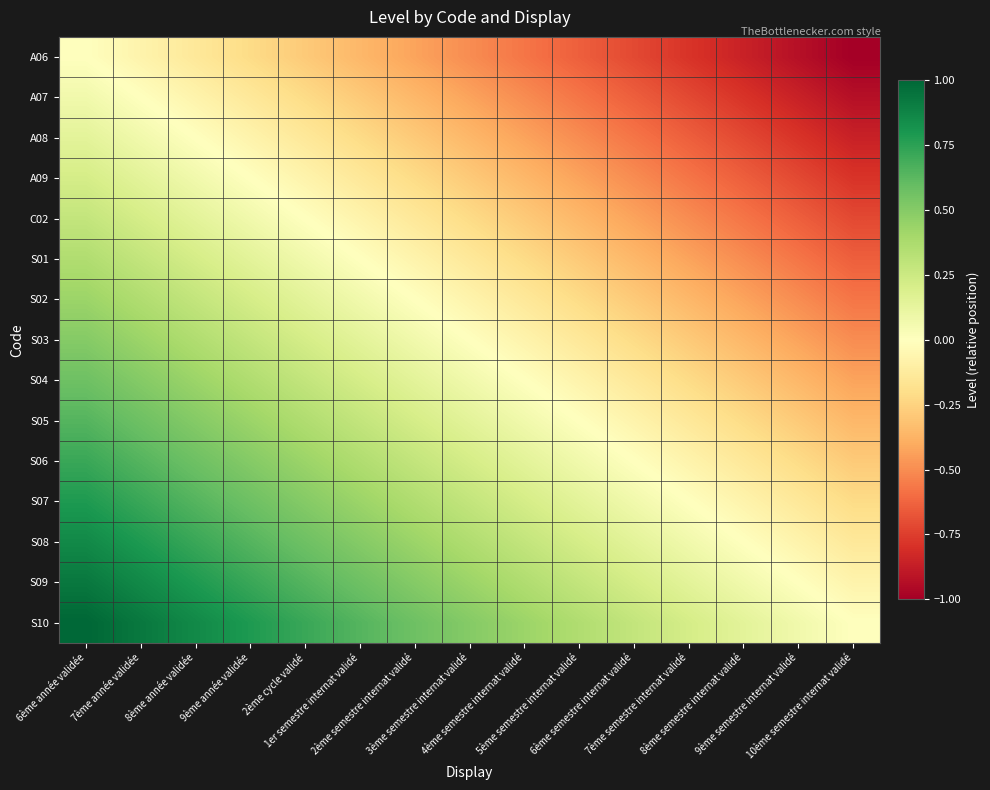

Rank the series by their maximum value, from highest to lowest.

S10, S09, S08, S07, S06, S05, S04, S03, S02, S01, C02, A09, A08, A07, A06